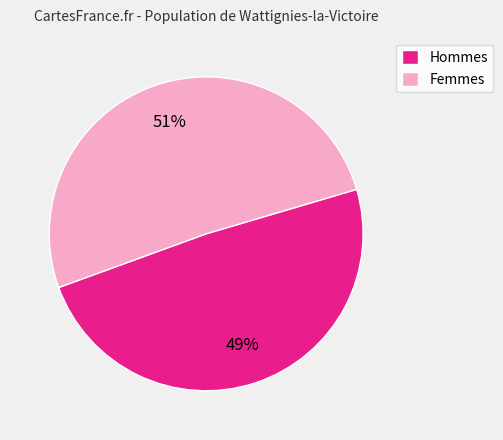

Between Femmes and Hommes, which is larger?

Femmes